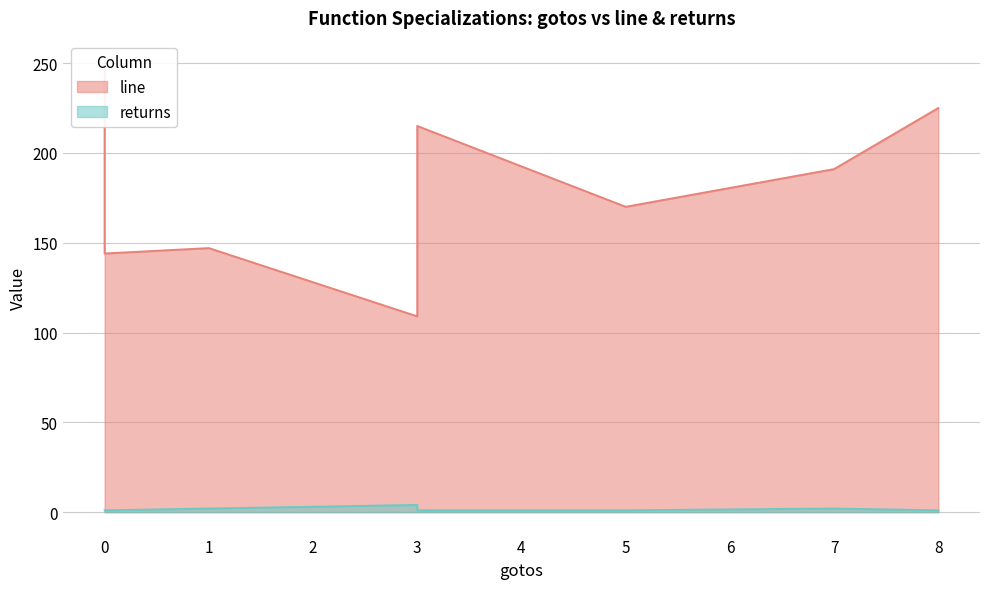

What is the total value across all series at 0?

251